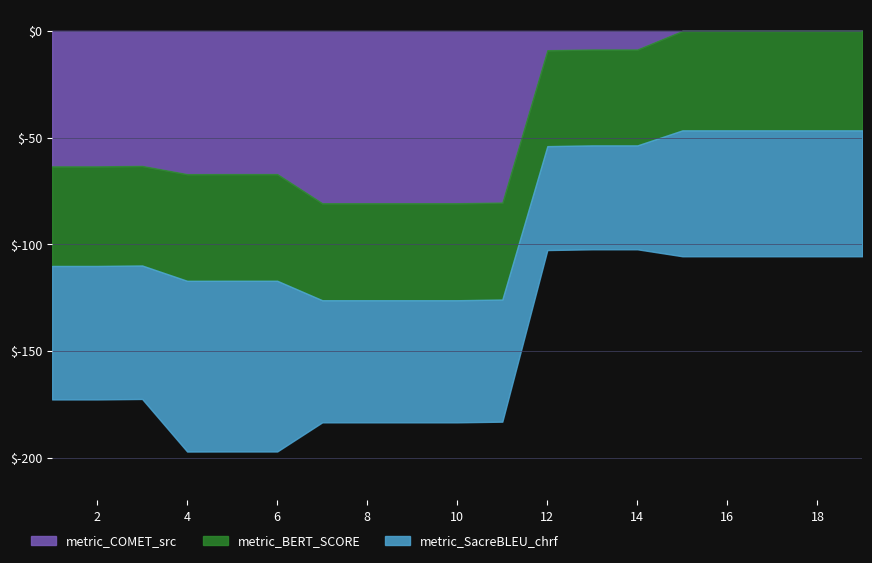

Does the chart have visible grid lines?

Yes